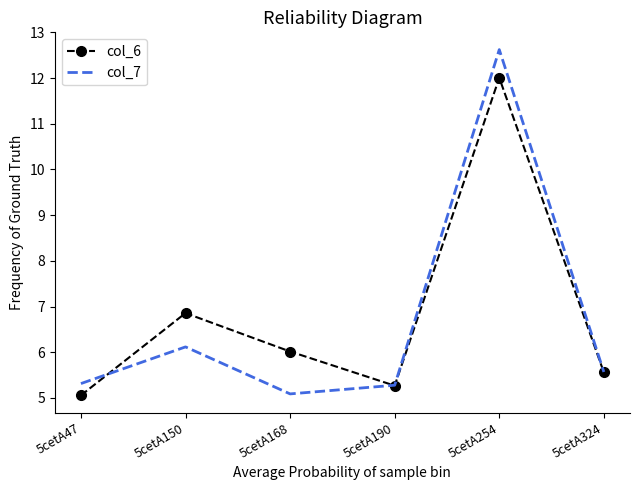

Which series has the largest range (max minus min)?

col_7